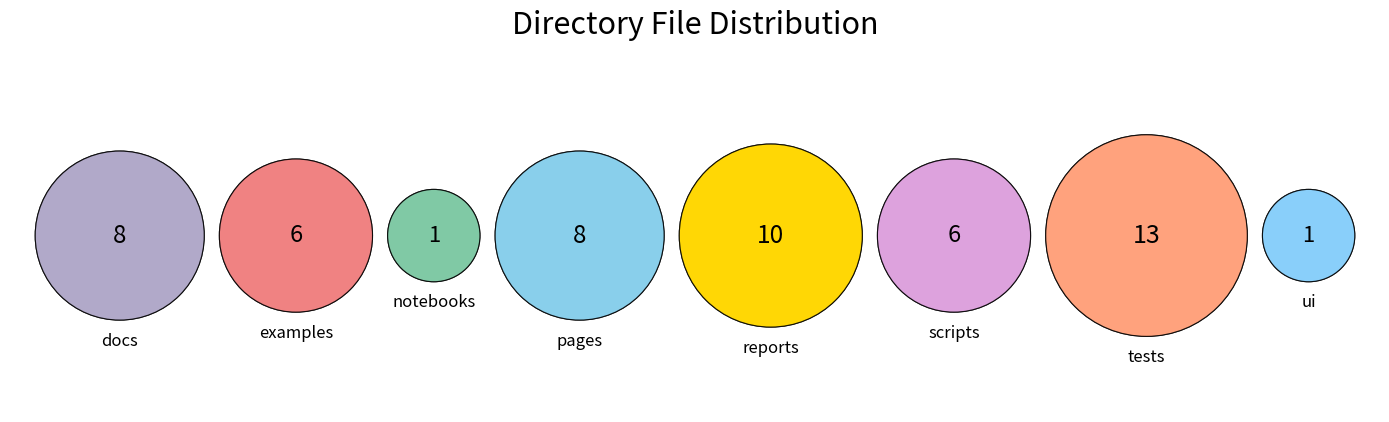

Combined, do ui and reports account for over 50%?

No